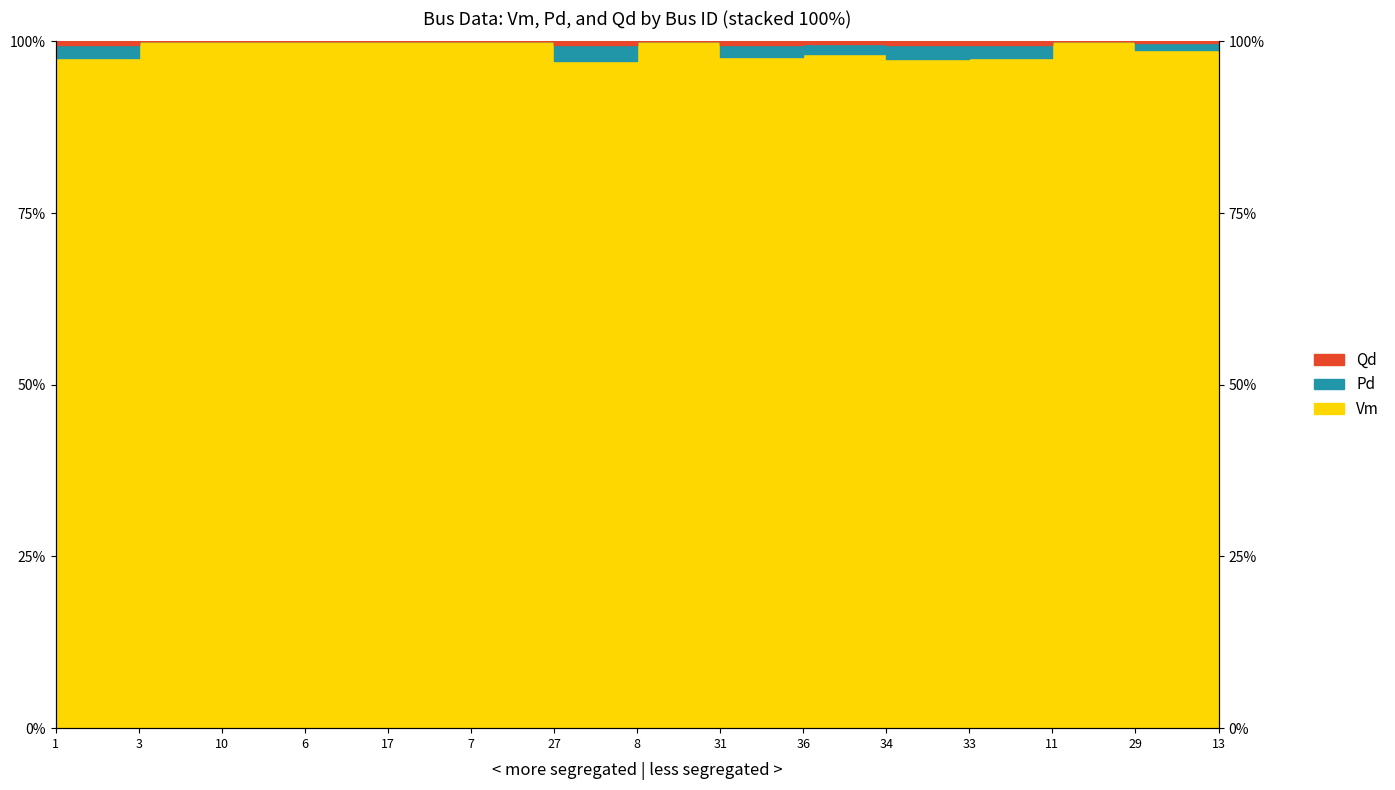

The Pd series shows 174.4 at 31. True or false?

False